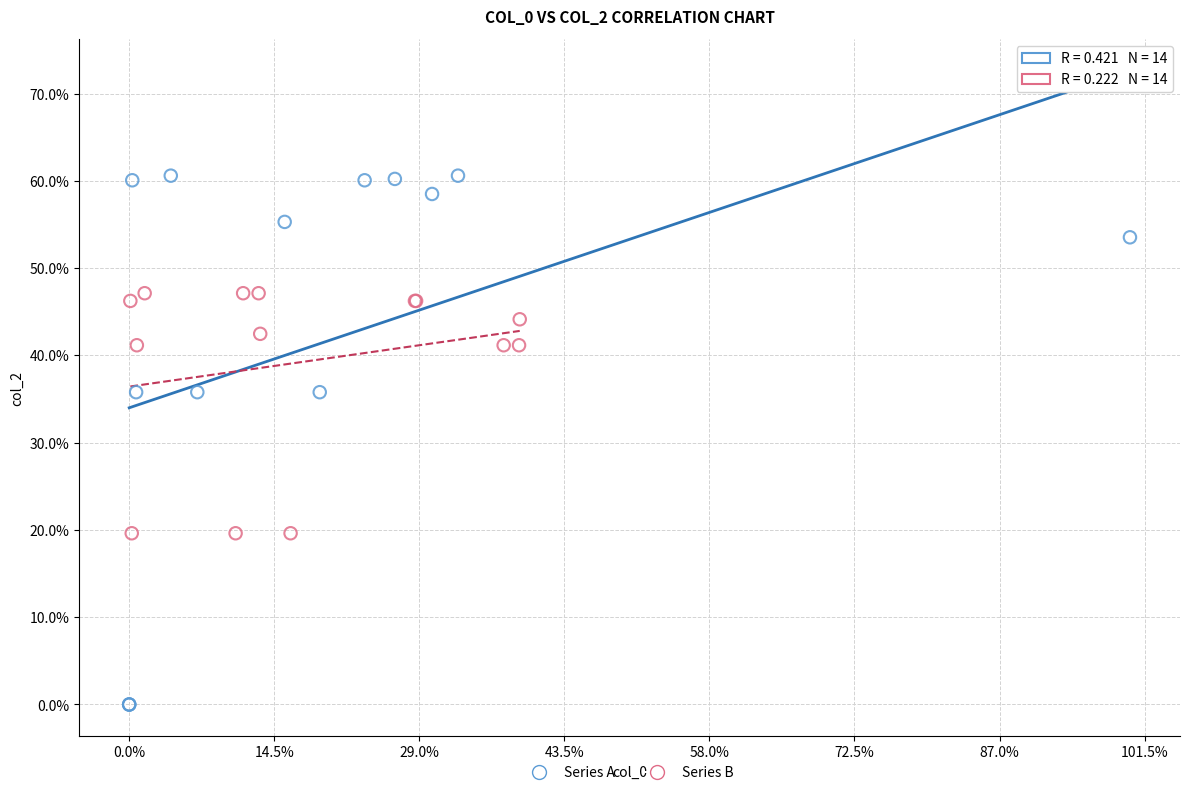

Which series has the largest Y range (max minus min)?

Series A